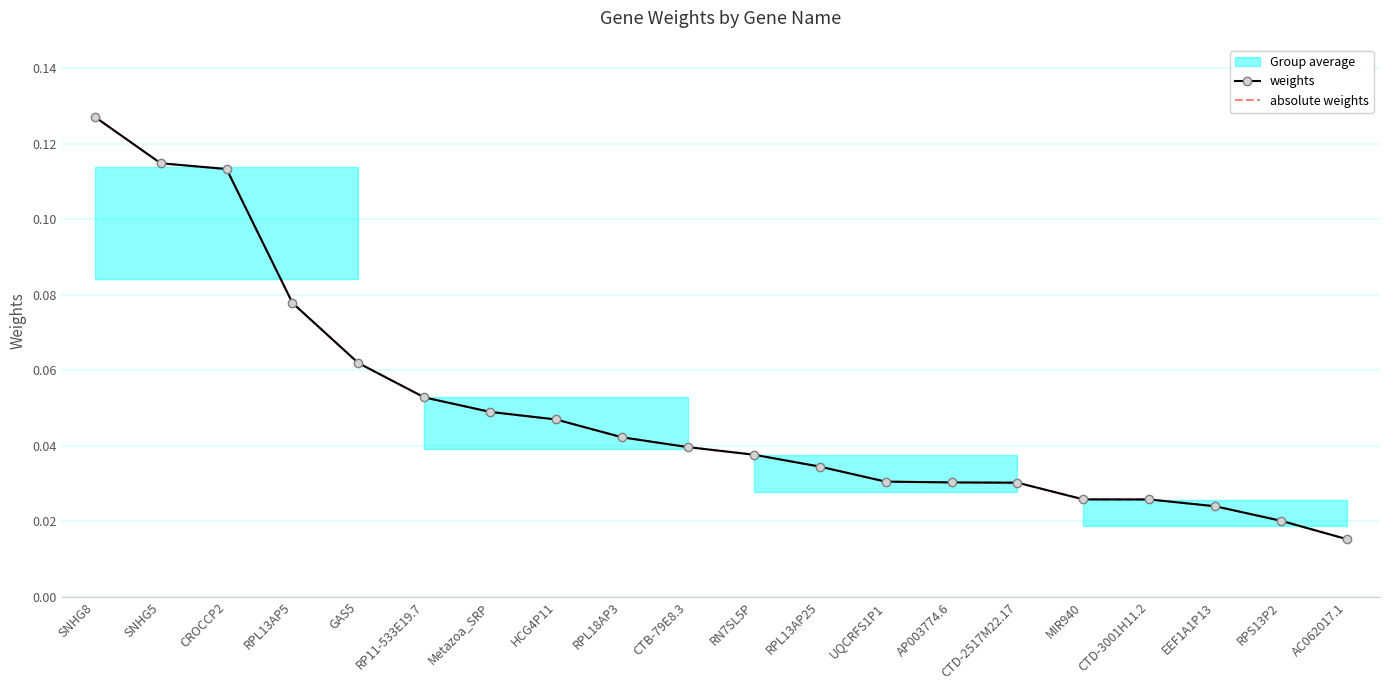

What is the approximate value of absolute weights at RPL13AP5?

0.1